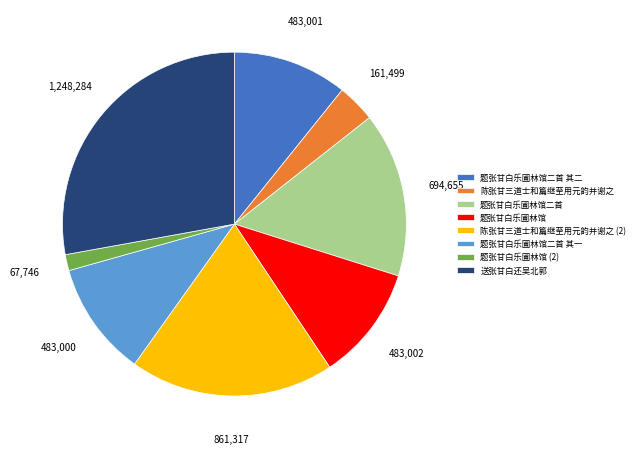

Does any single category account for the majority?

No